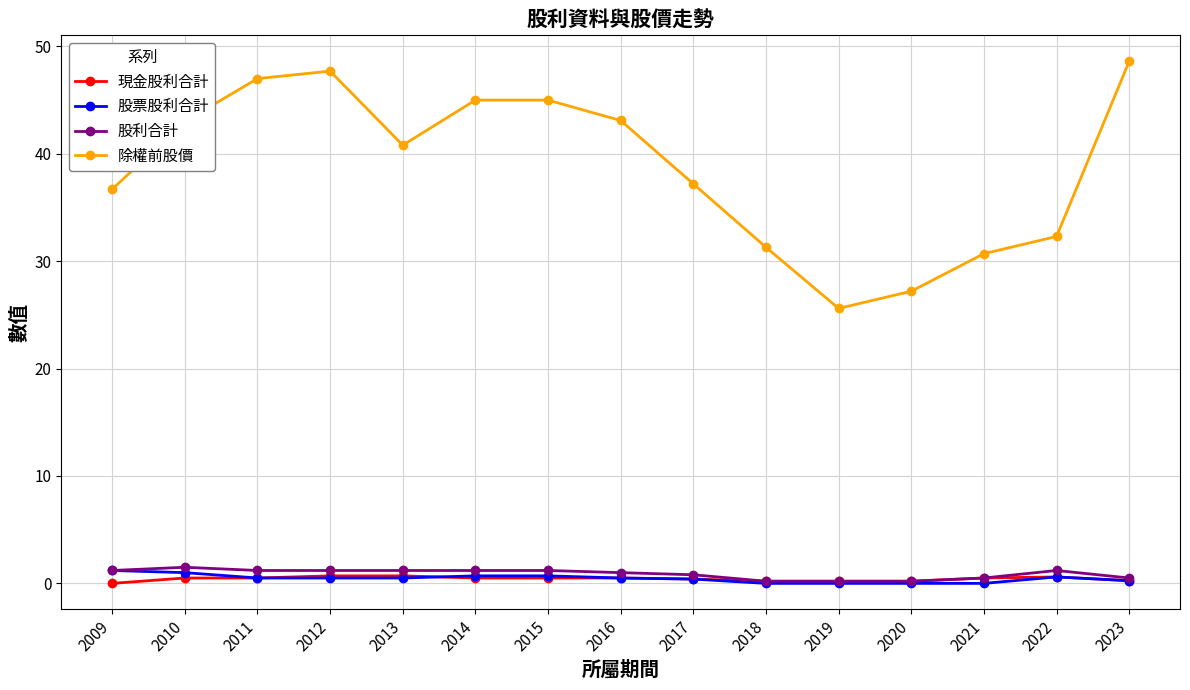

Is it true that 股利合計 equals 1.2 at 2009?

True